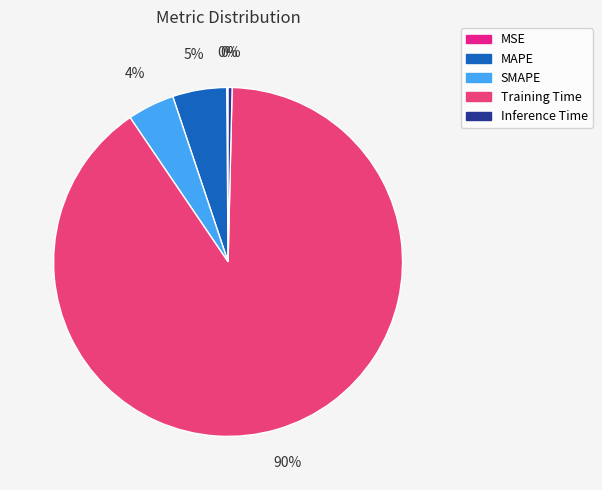

True or false: Training Time accounts for 90% of the total.

True